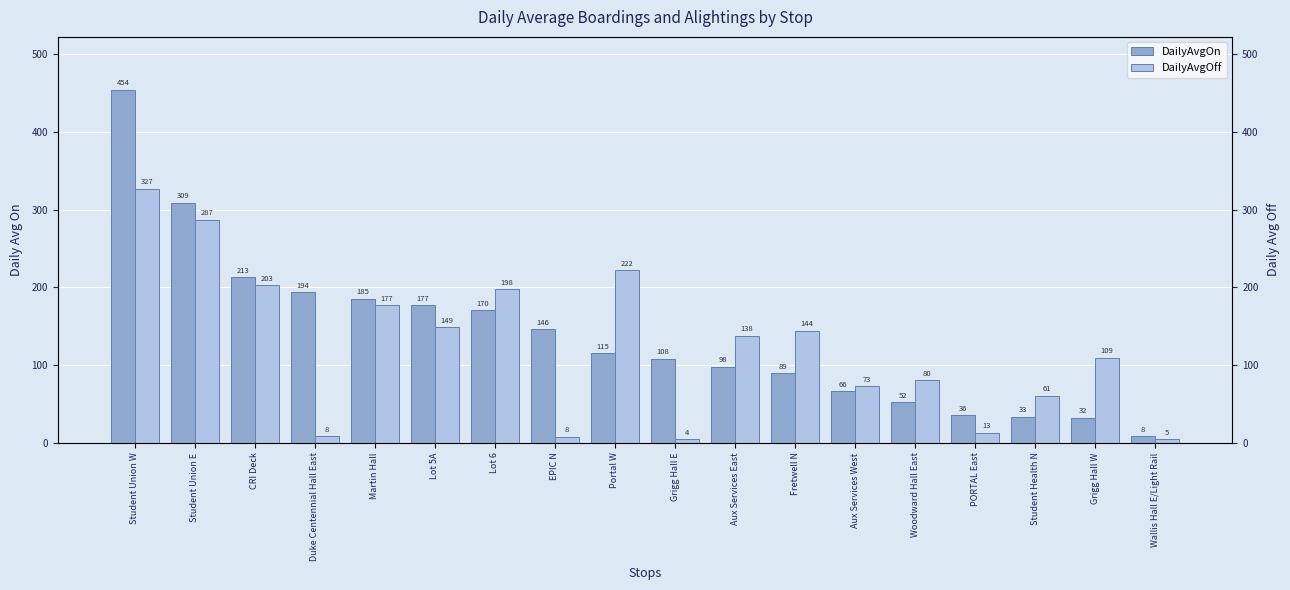

What is the difference between the highest and lowest values at CRI Deck?

10.7